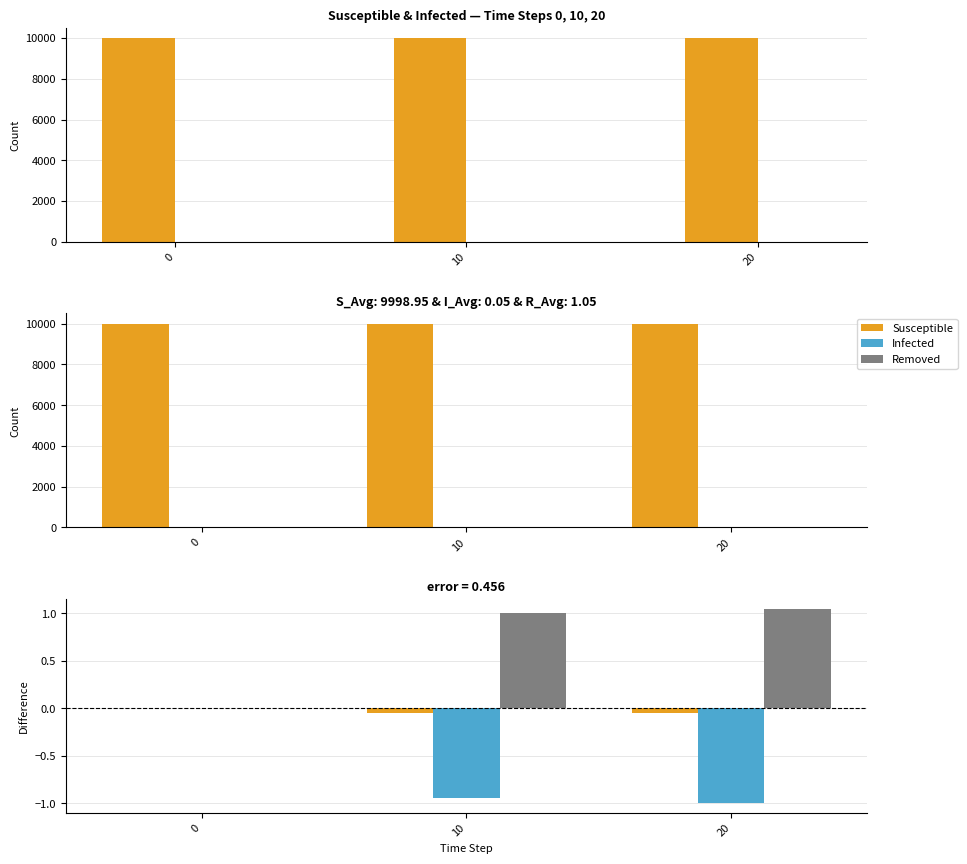

Rank the categories by Susceptible value from lowest to highest.

10, 20, 0